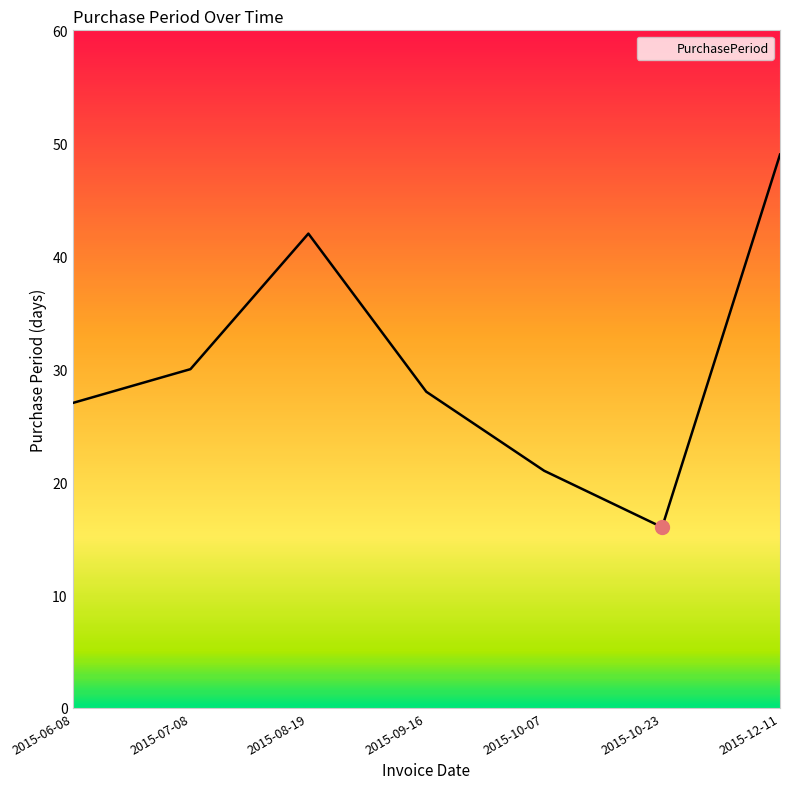

Is it true that the value at 2015-08-19 is 42?

True